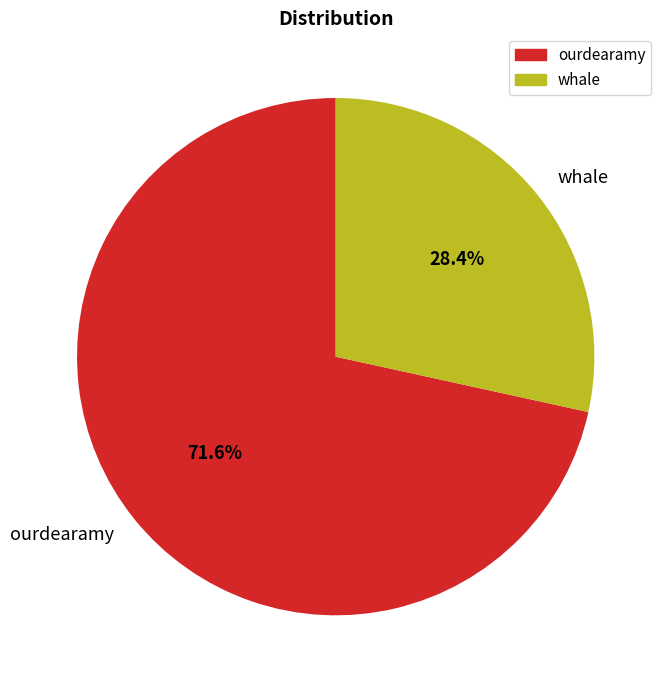

What is the ratio of the value at whale to the value at ourdearamy?

0.4